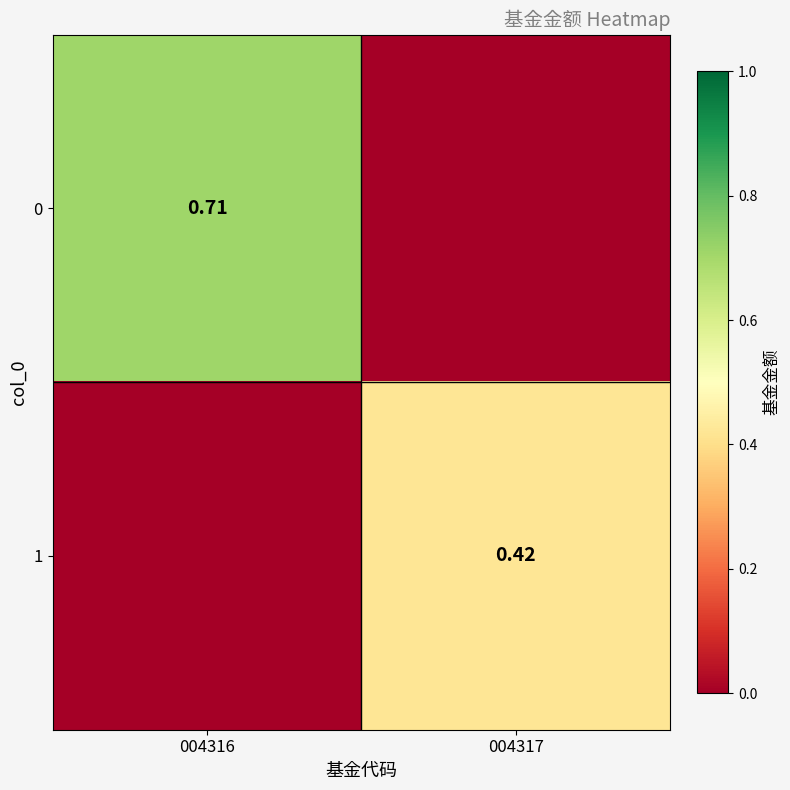

Between 004317 and 004316, which is larger?

004316